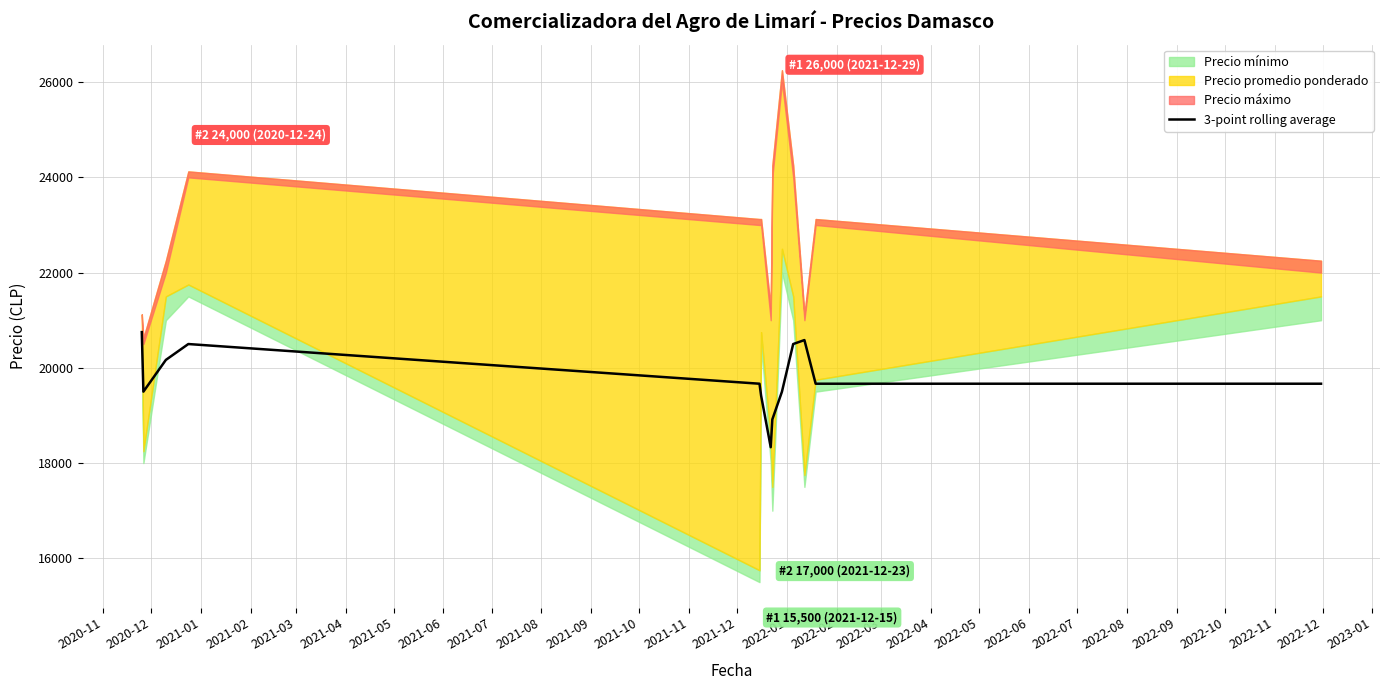

The chart shows a value of 3976.2 at 2021-04. True or false?

False